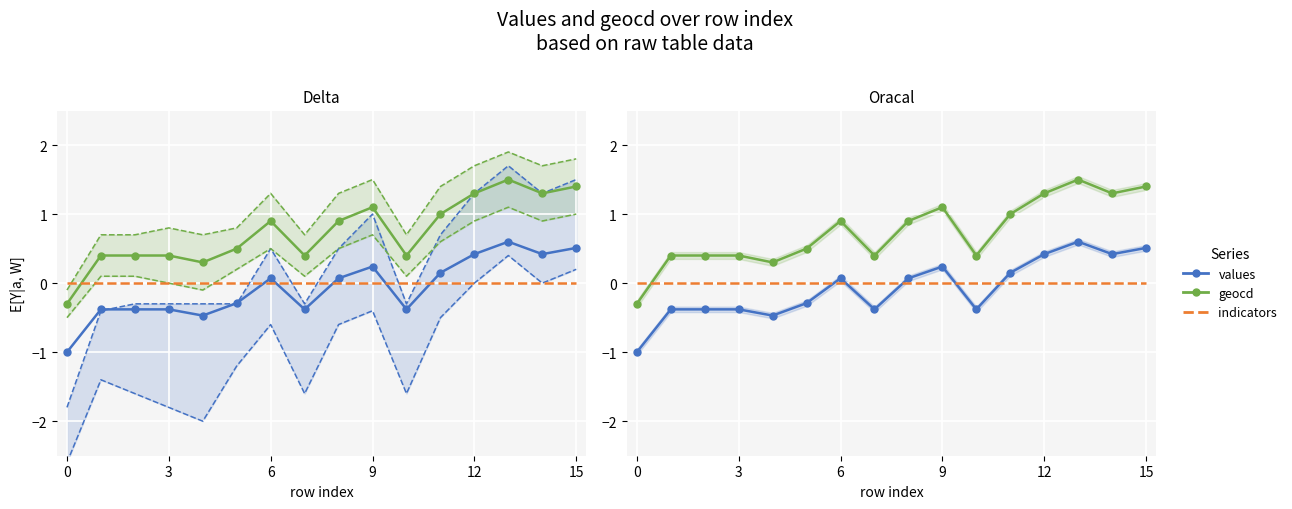

True or false: values and geocd intersect in this chart.

False